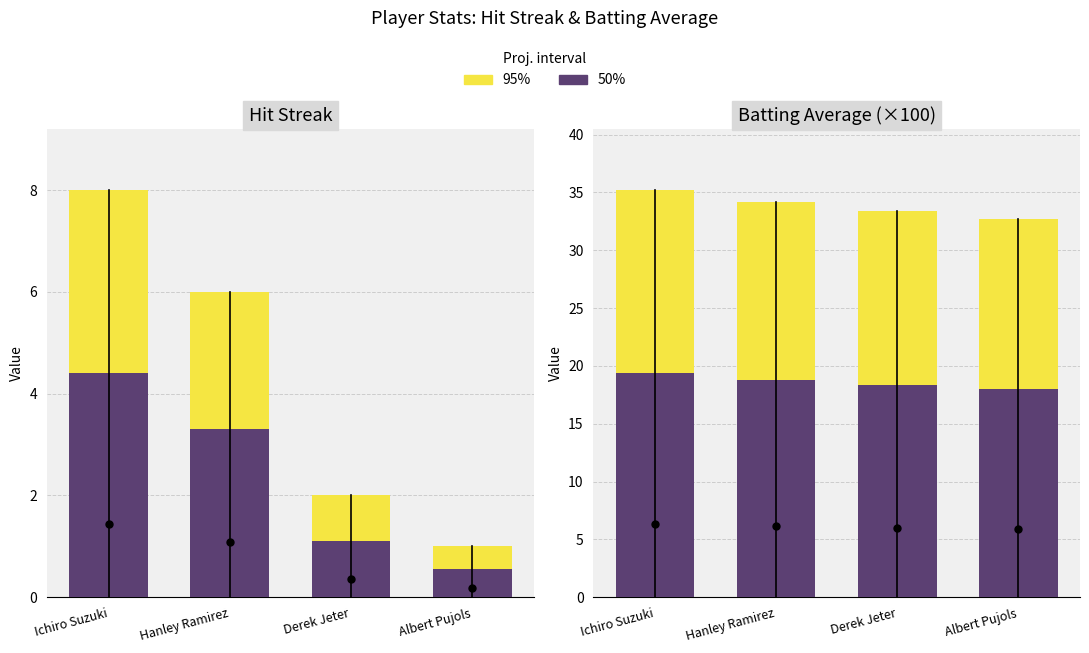

Rank the series at Ichiro Suzuki from highest to lowest value.

95%, 50%